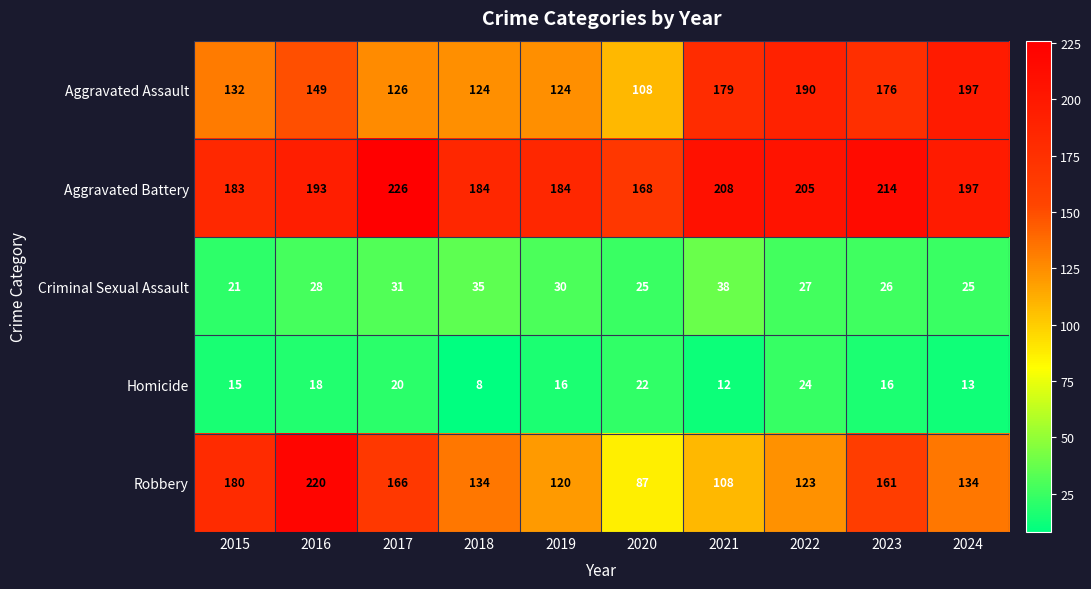

At which category is the sum across all series the highest?

2016